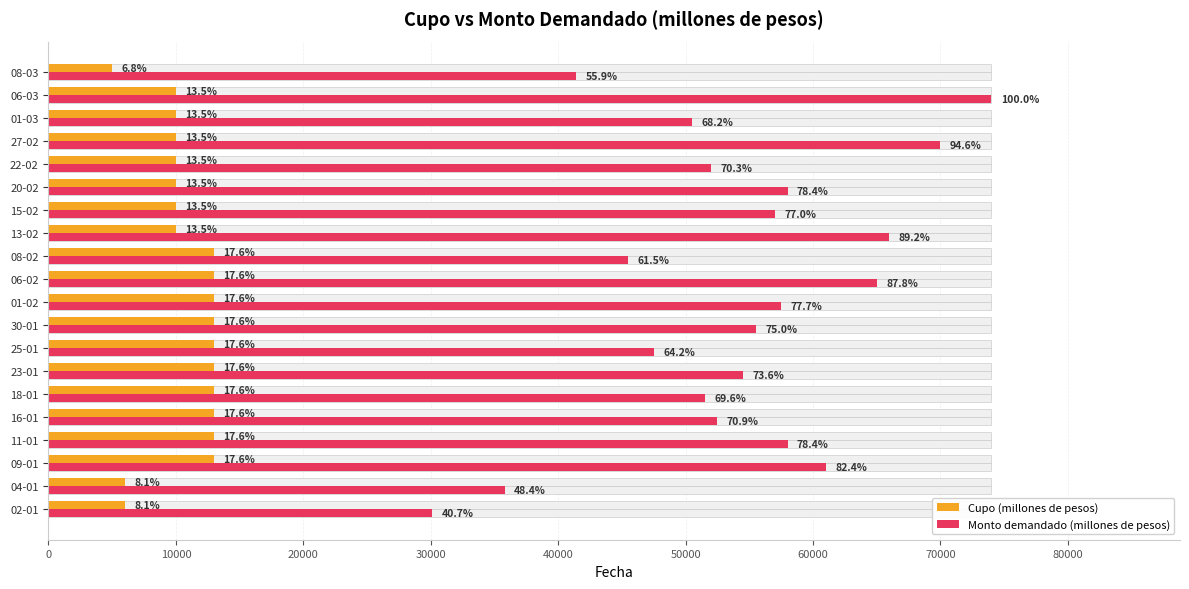

Which series changed the most between 18-01 and 15-02?

Monto demandado (millones de pesos)